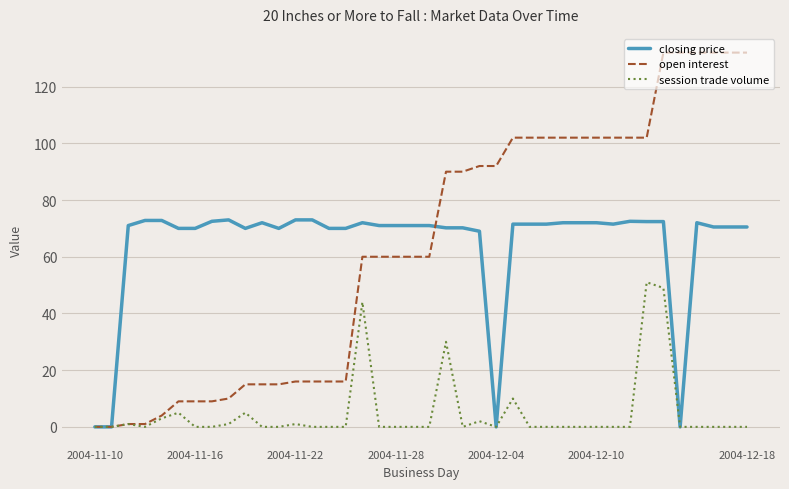

Rank the series by their maximum value, from highest to lowest.

open interest, closing price, session trade volume